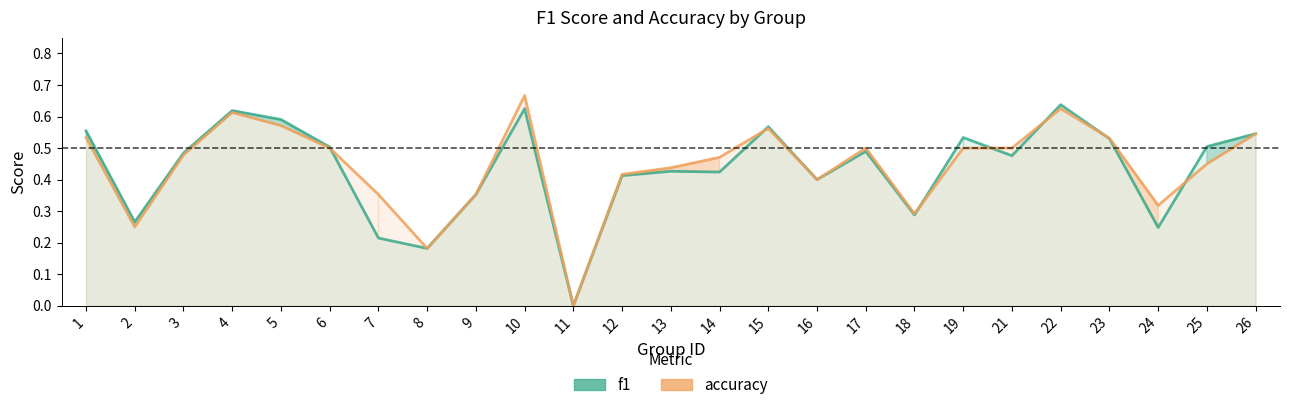

What are all the series names shown in the legend?

f1, accuracy